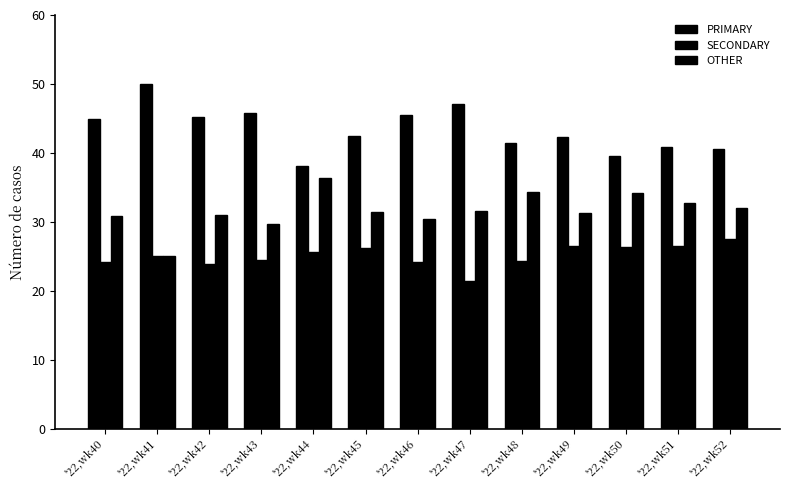

The OTHER series shows 31.0 at '22,wk42. True or false?

True